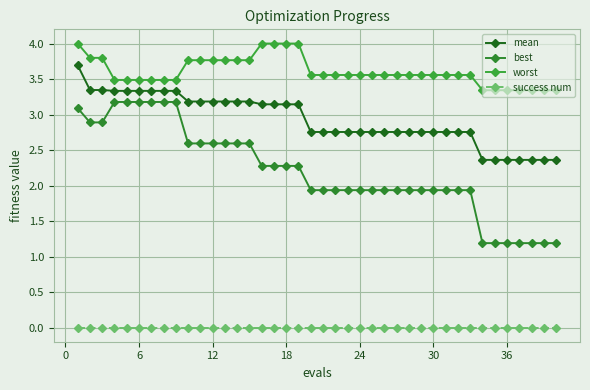

How many lines are shown in the chart?

4